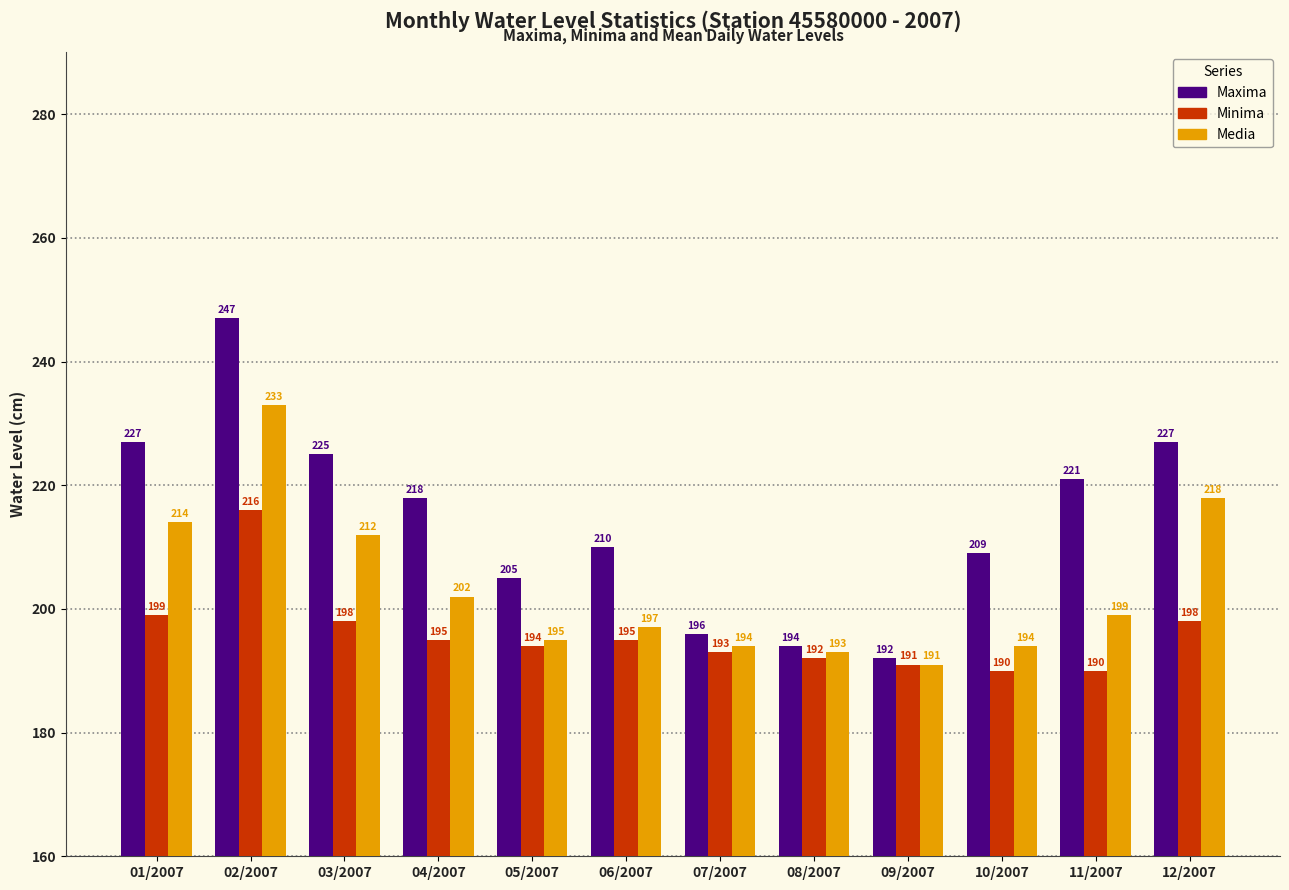

At 12/2007, list the series in order from smallest to largest.

Minima, Media, Maxima